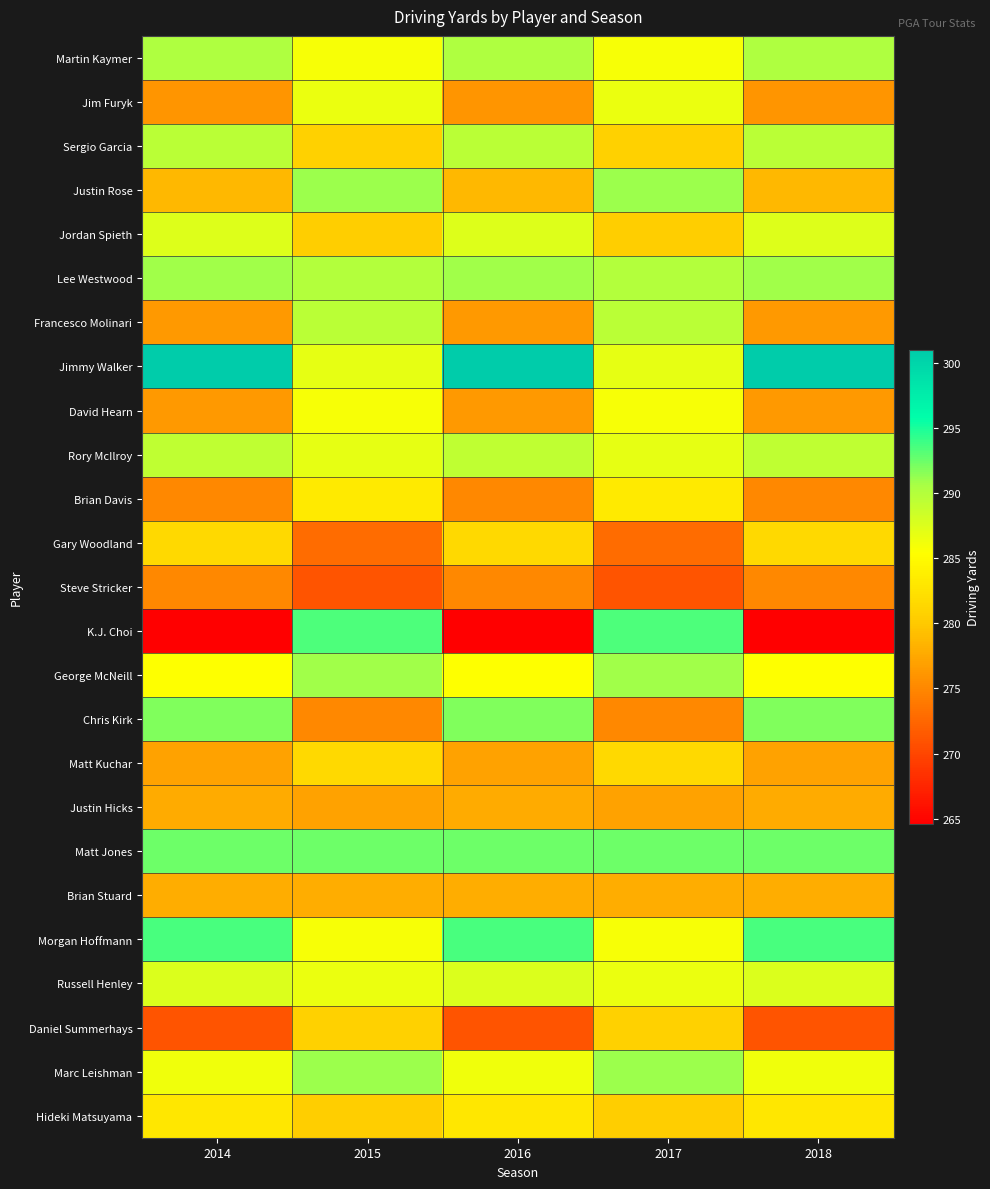

List the series in order of their peak value, highest first.

Jimmy Walker, Morgan Hoffmann, K.J. Choi, Matt Jones, Chris Kirk, Justin Rose, Marc Leishman, Lee Westwood, George McNeill, Martin Kaymer, Sergio Garcia, Francesco Molinari, Rory McIlroy, Russell Henley, Jordan Spieth, Jim Furyk, David Hearn, Brian Davis, Hideki Matsuyama, Gary Woodland, Matt Kuchar, Daniel Summerhays, Brian Stuard, Justin Hicks, Steve Stricker